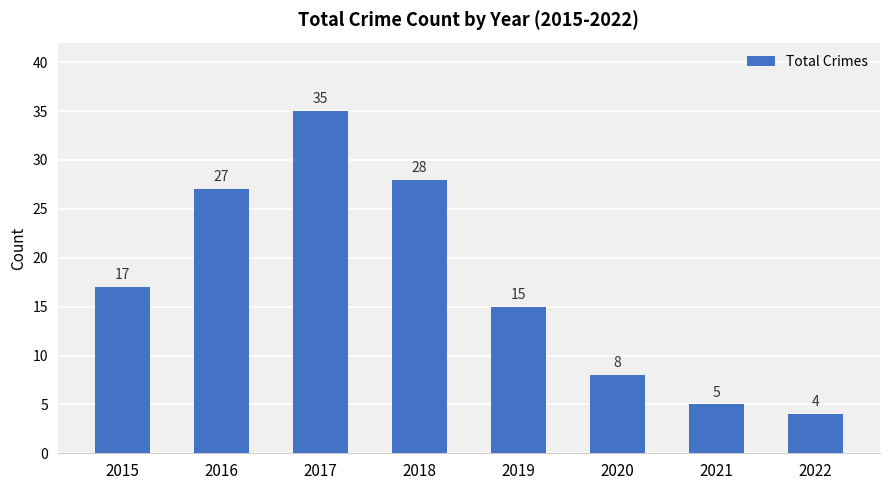

What is the sum of all values?

139